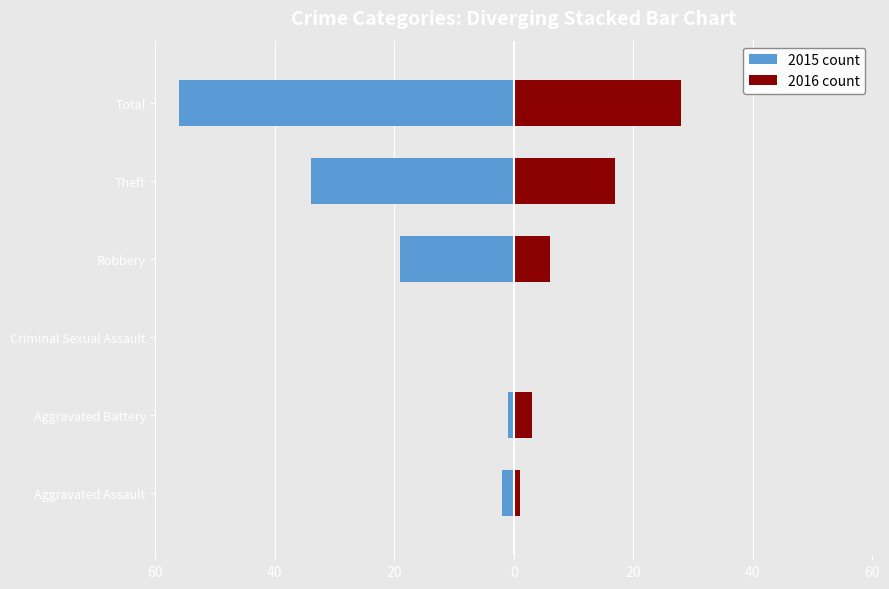

What are all the series names shown in the legend?

2015 count, 2016 count